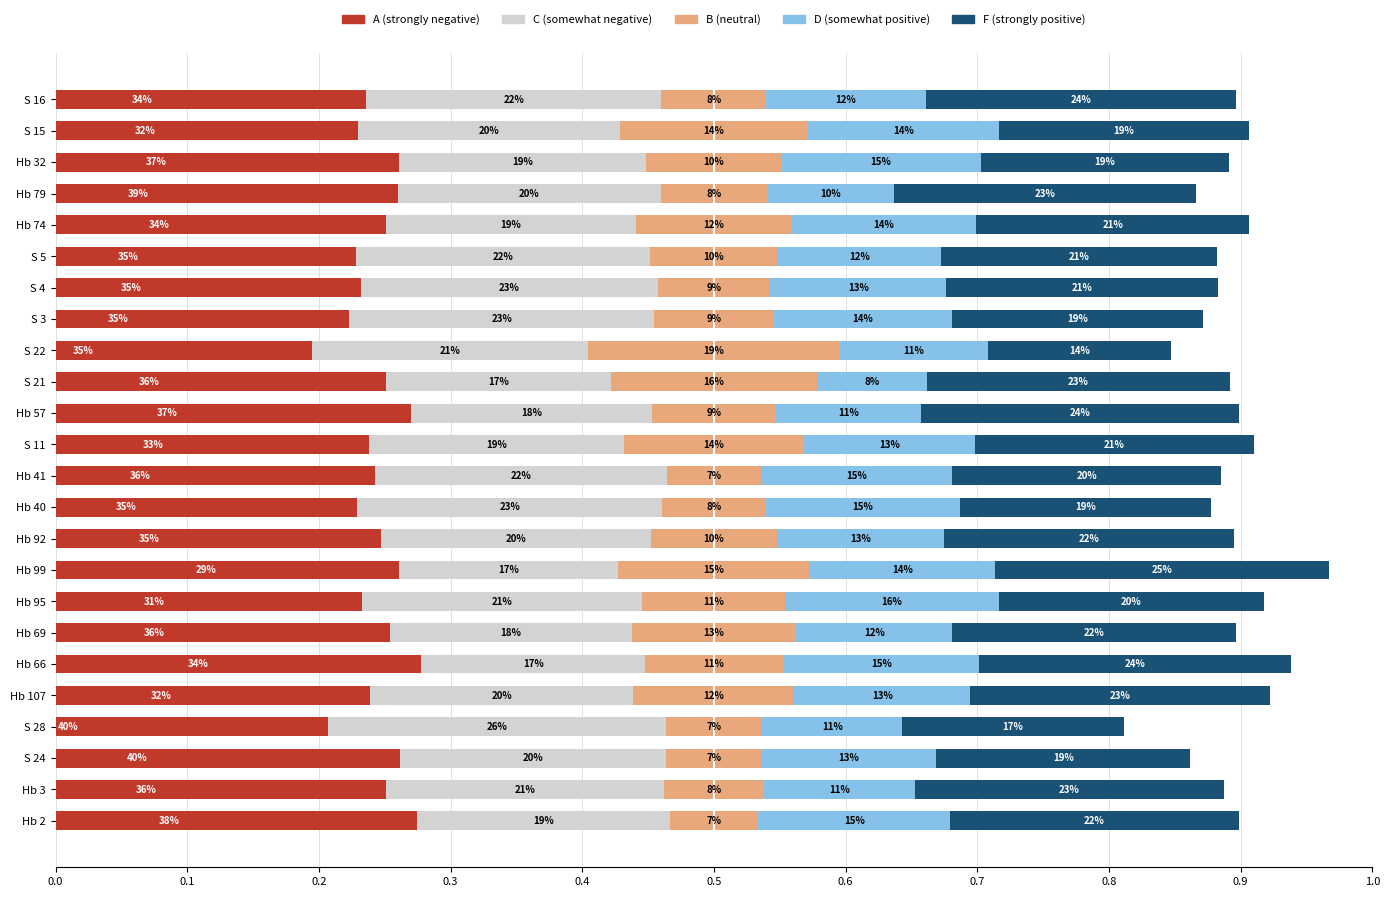

What is the maximum value for A (strongly negative)?

0.4